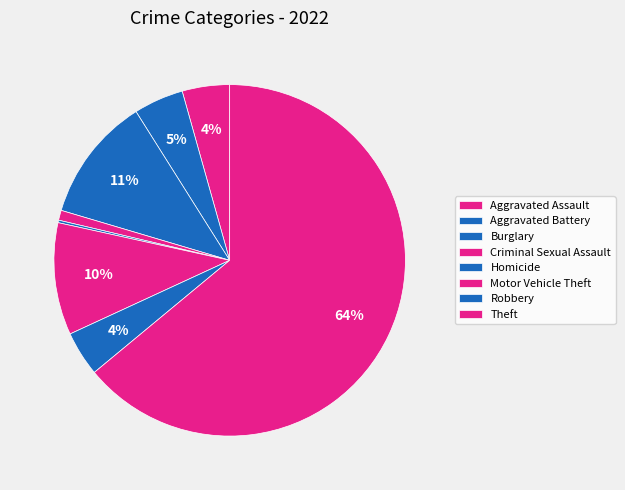

To the nearest percent, what is the combined percentage of Aggravated Battery and Motor Vehicle Theft?

15%